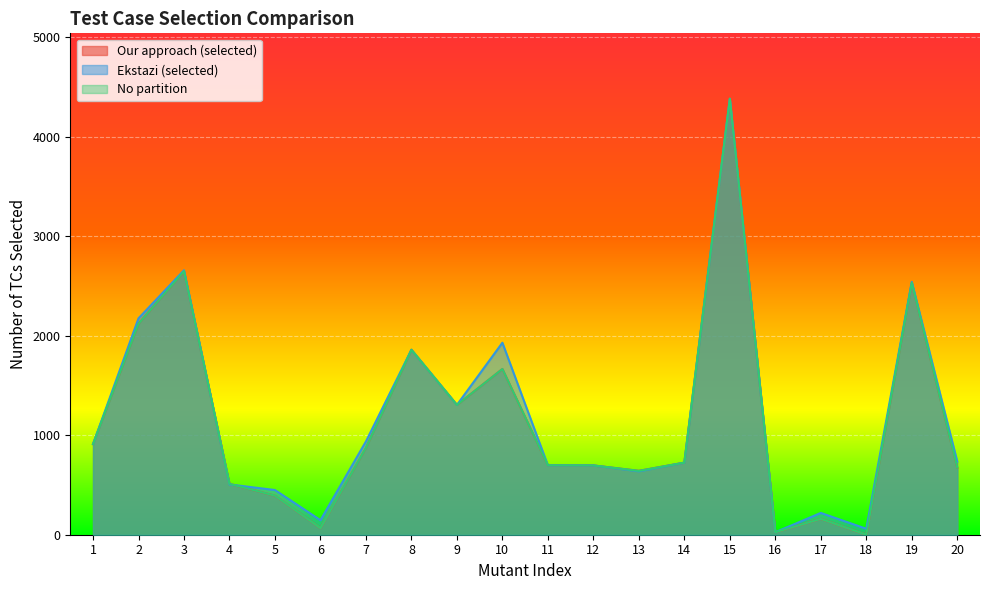

Rank the categories by Ekstazi (selected) value from highest to lowest.

15, 3, 19, 2, 10, 8, 9, 7, 1, 20, 14, 11, 12, 13, 4, 5, 17, 6, 18, 16